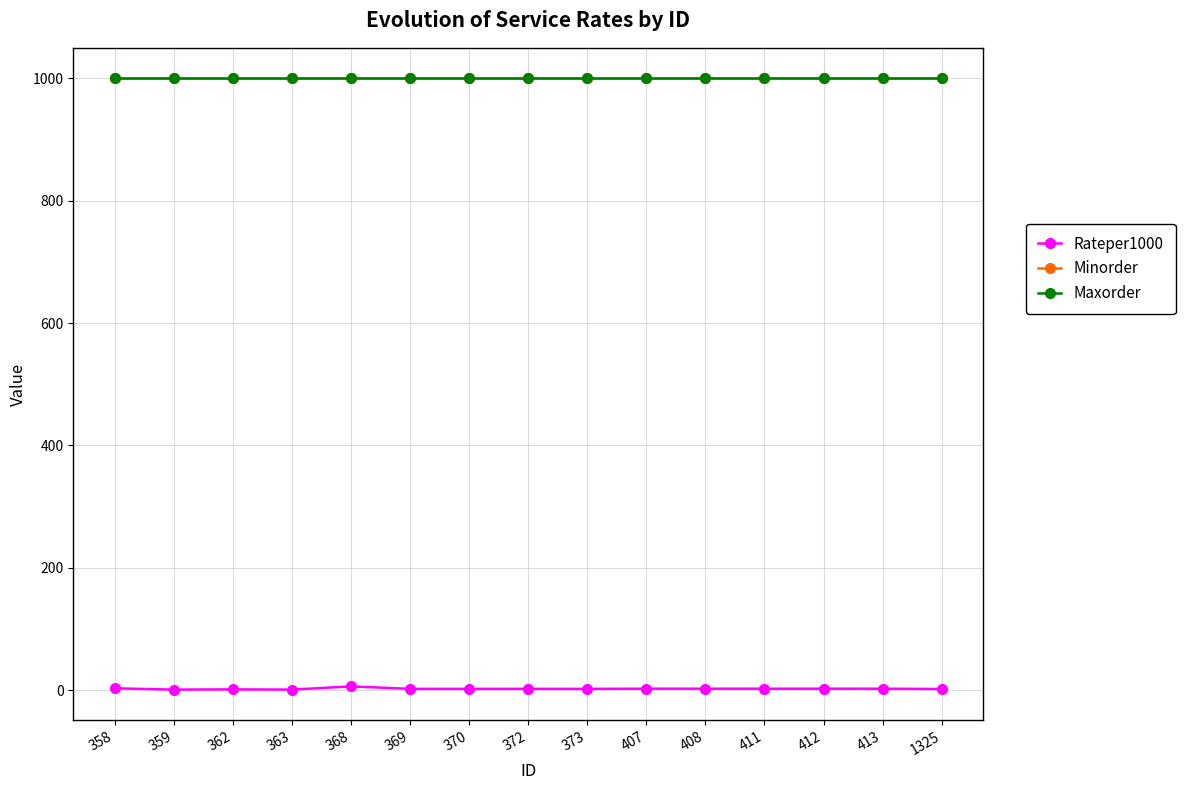

Does the chart have visible grid lines?

Yes